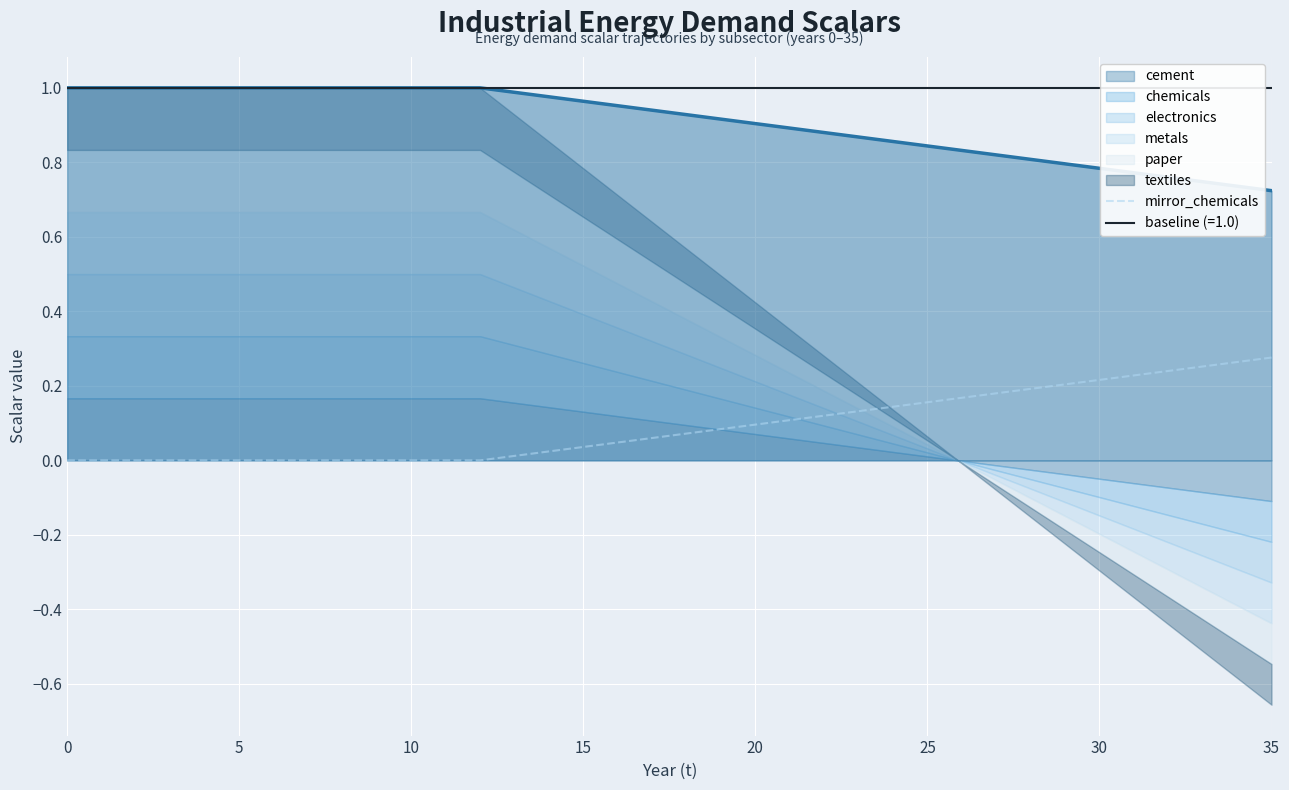

Is it true that the value at 10 is -0.1?

False